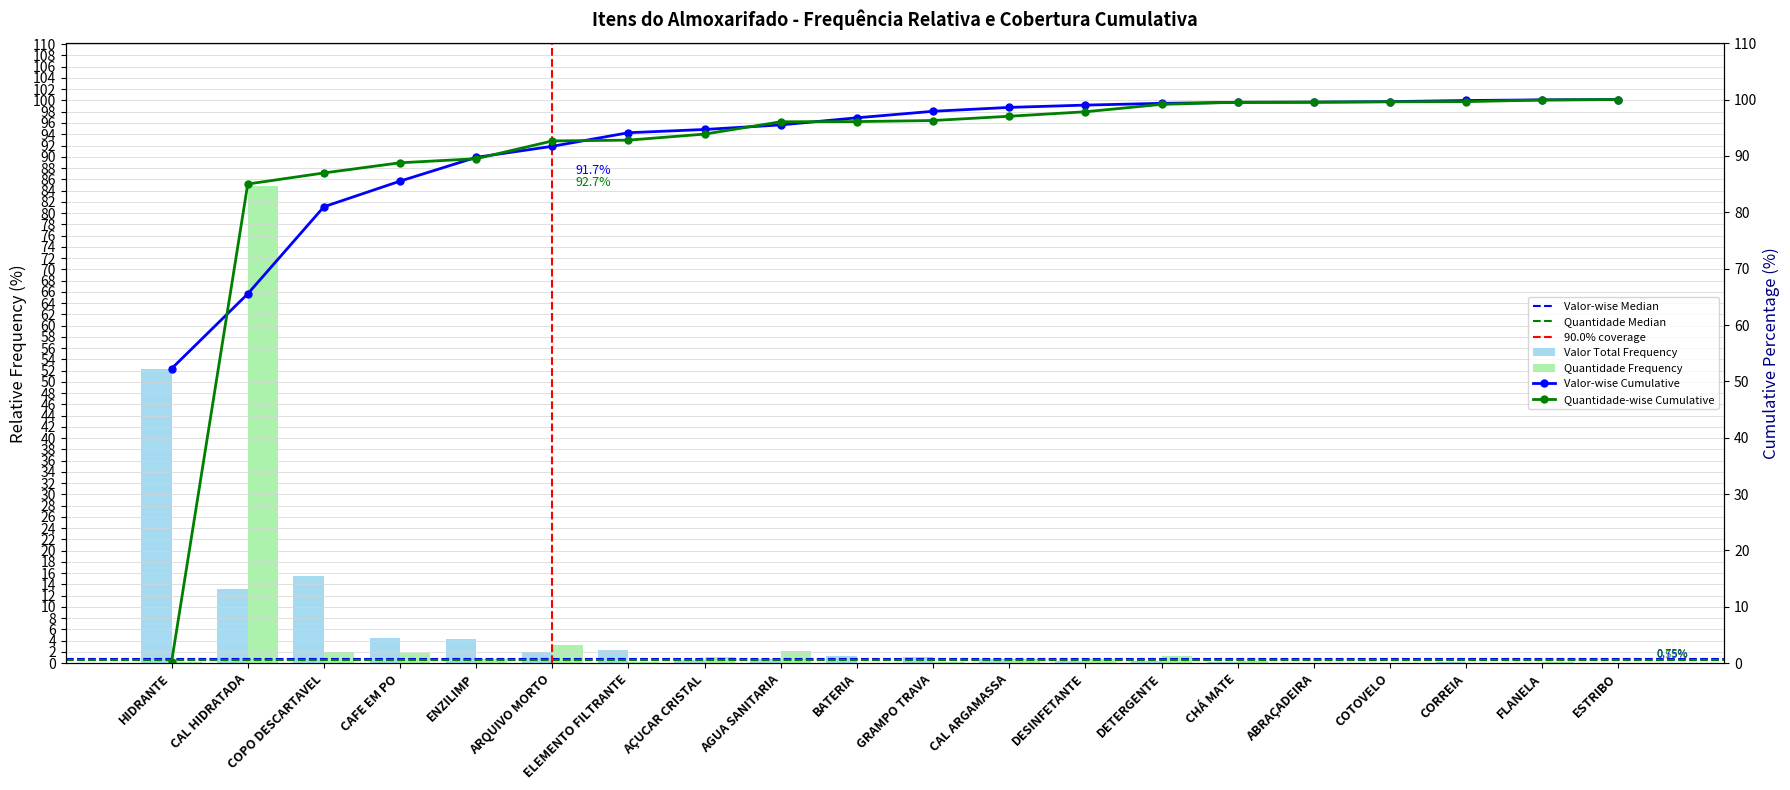

How many bars are there in each group?

2